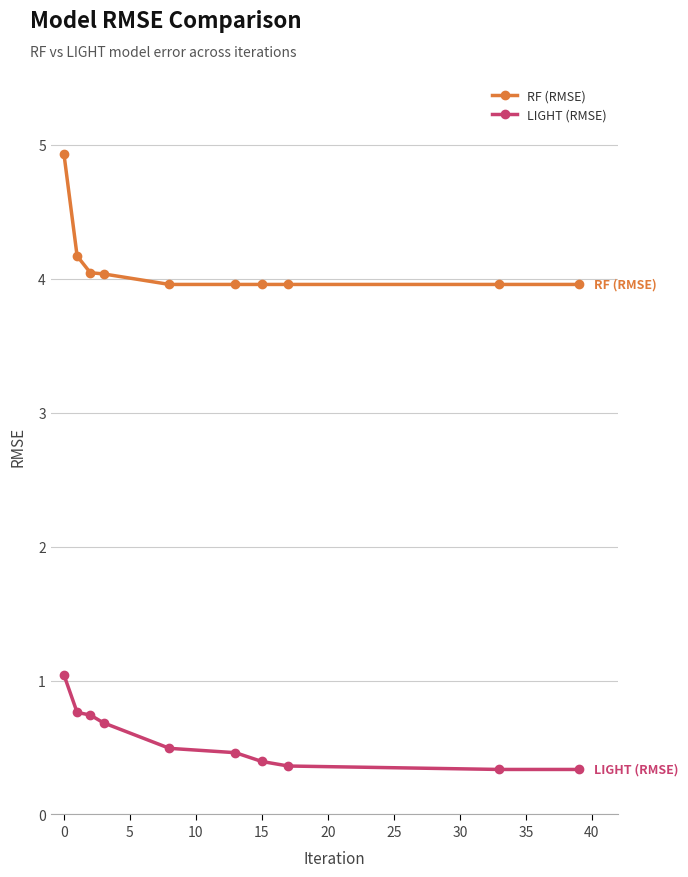

What is the value of the LIGHT (RMSE) point at the 5th from the left?

0.5